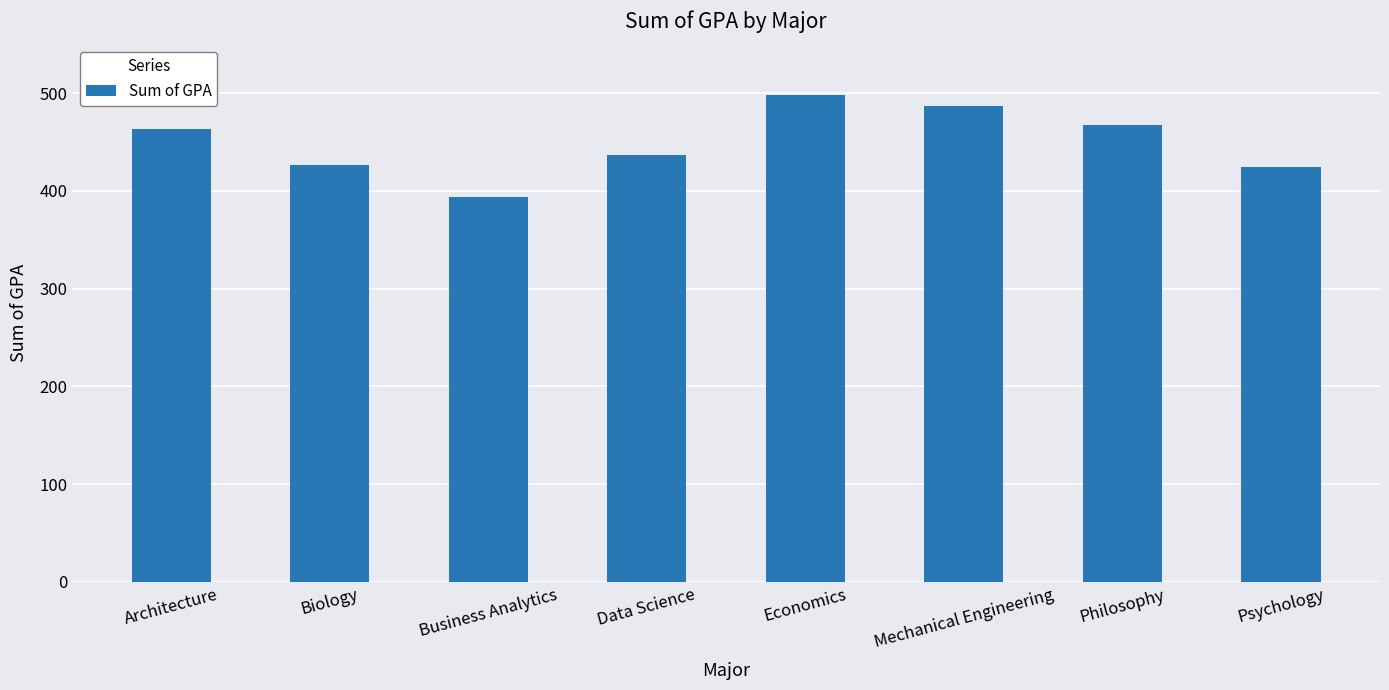

How many distinct data groups are displayed?

1